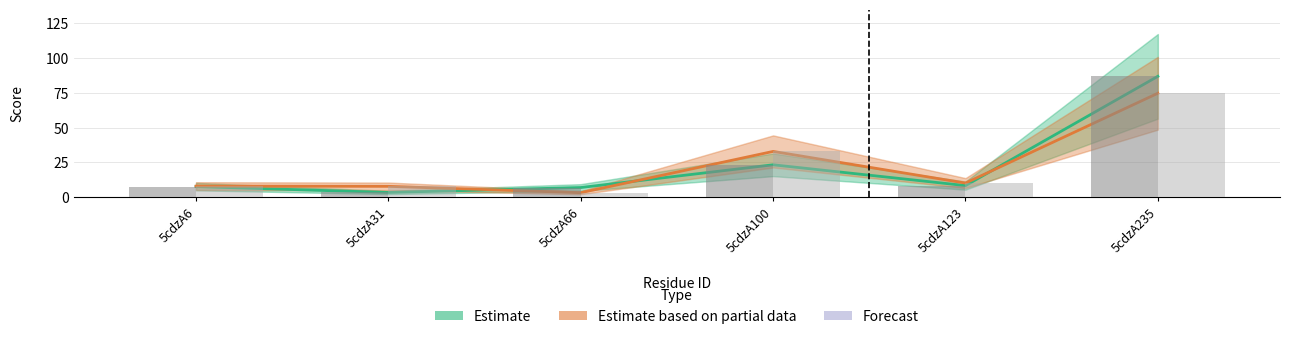

Rank the series by their maximum value, from lowest to highest.

Estimate based on partial data, Estimate